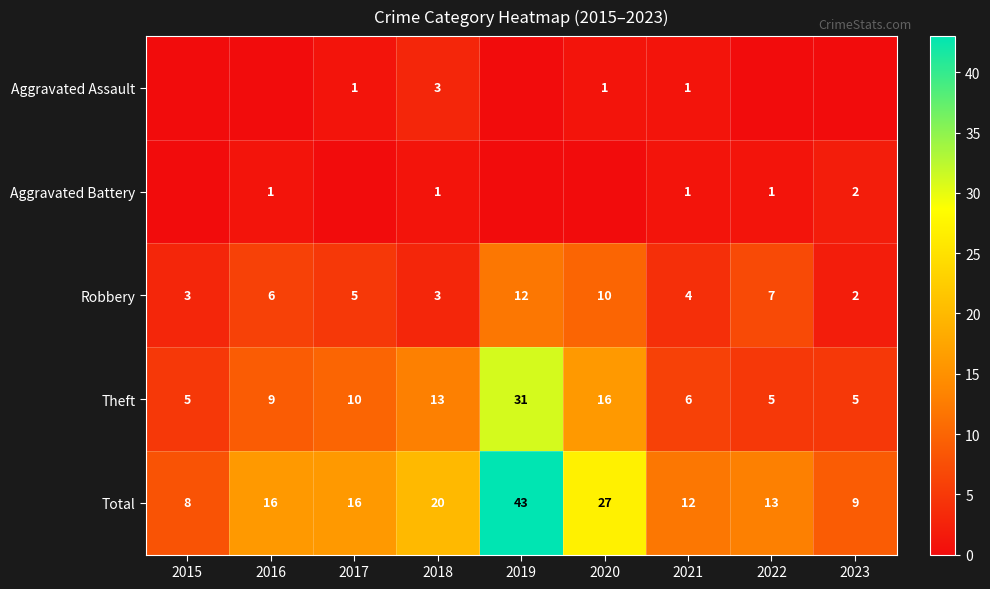

Is it true that Robbery equals 12 at 2019?

True